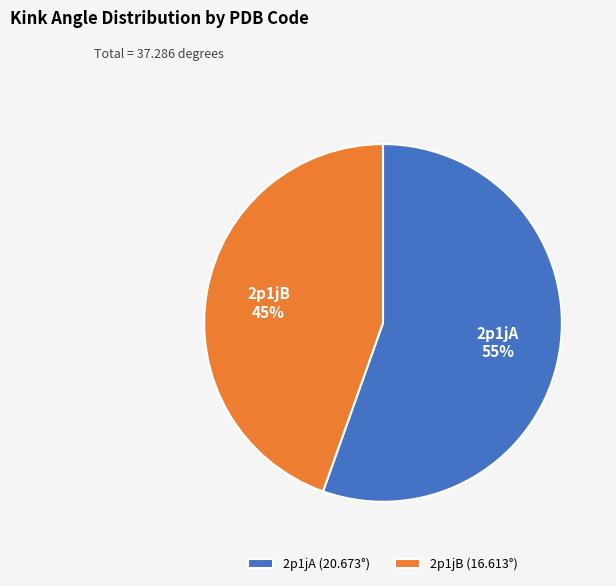

Count the number of slices in the pie.

2